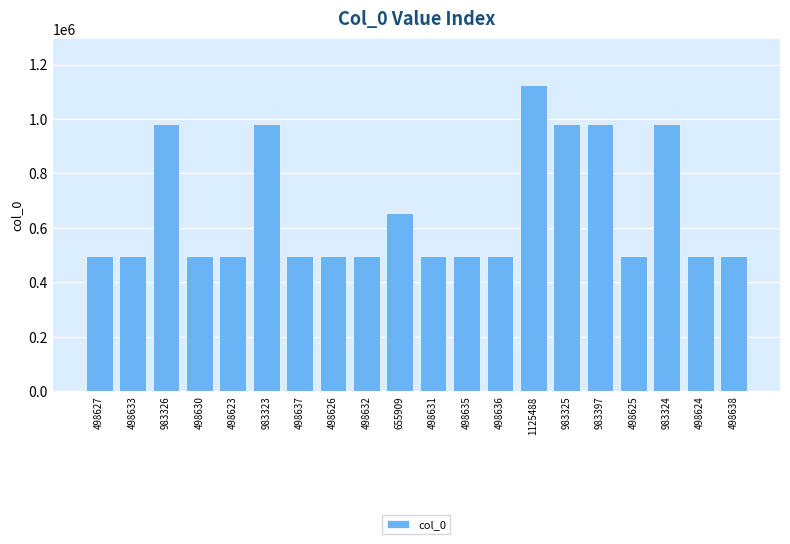

True or false: the data shows 498637 at 498637.

True